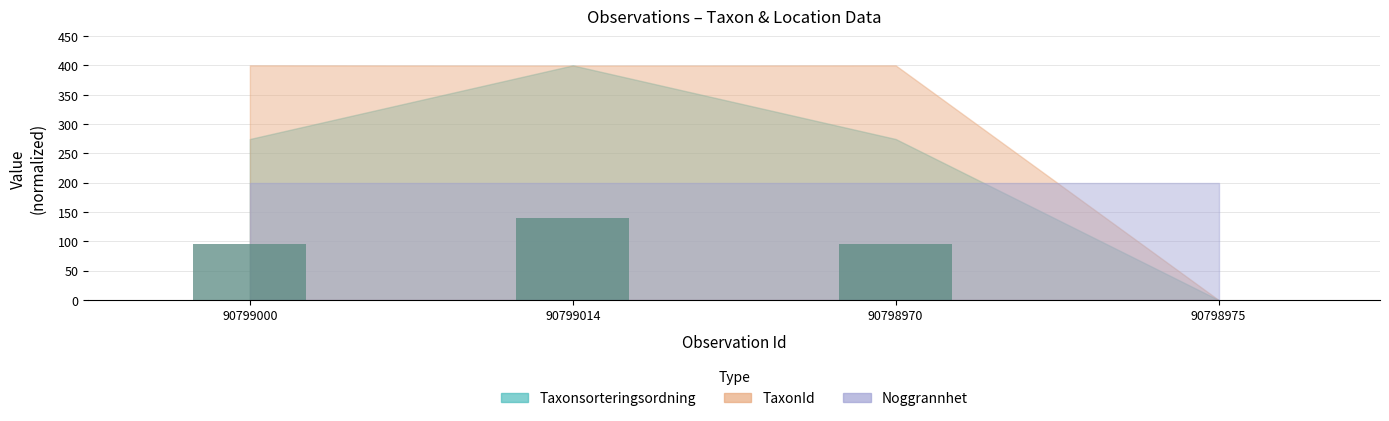

Are the bars horizontal?

No